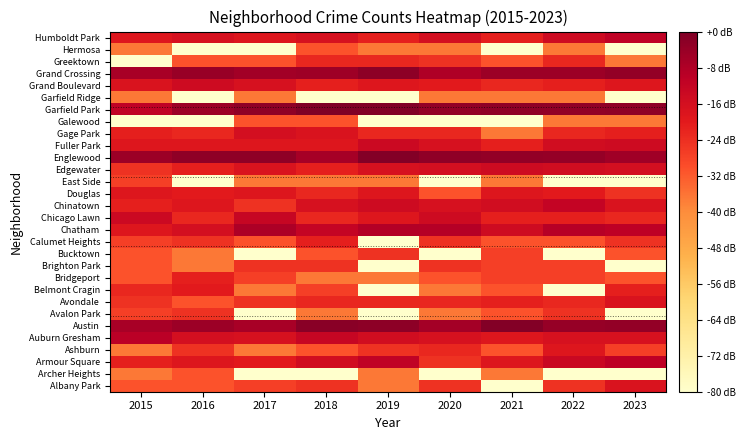

Between 2020 and 2019, which is larger?

2020